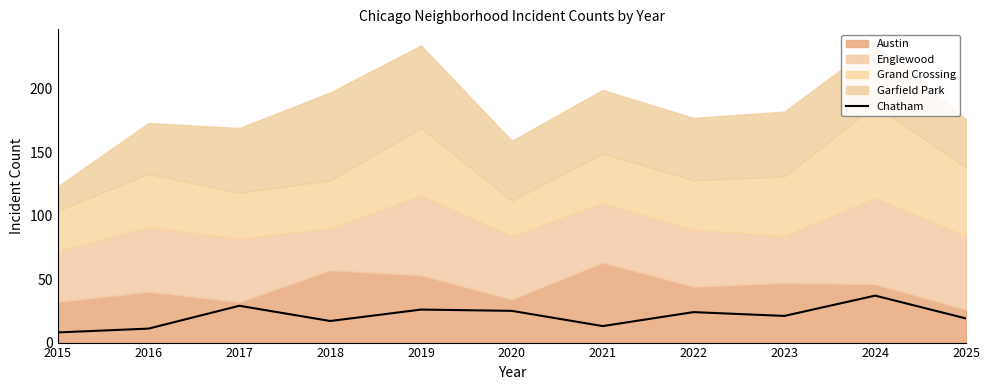

The chart shows a value of 25 at 2020. True or false?

True